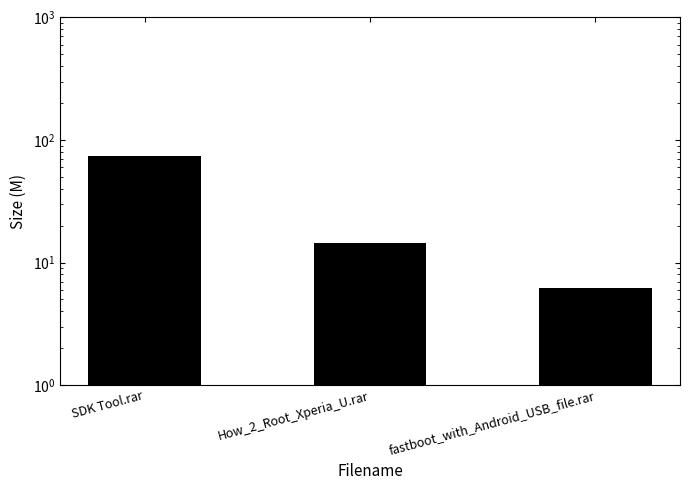

Read the value at How_2_Root_Xperia_U.rar.

14.4